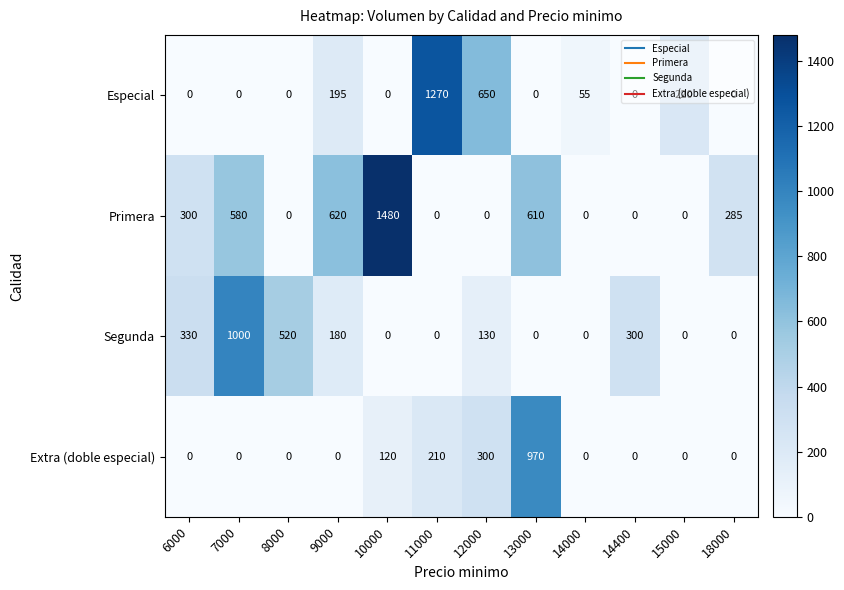

What is the average value of the Especial series?

199